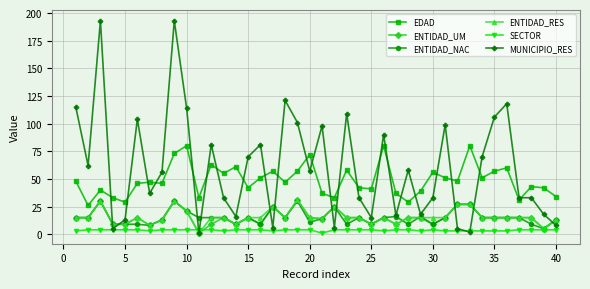

At how many categories does at least one series exceed 187?

2